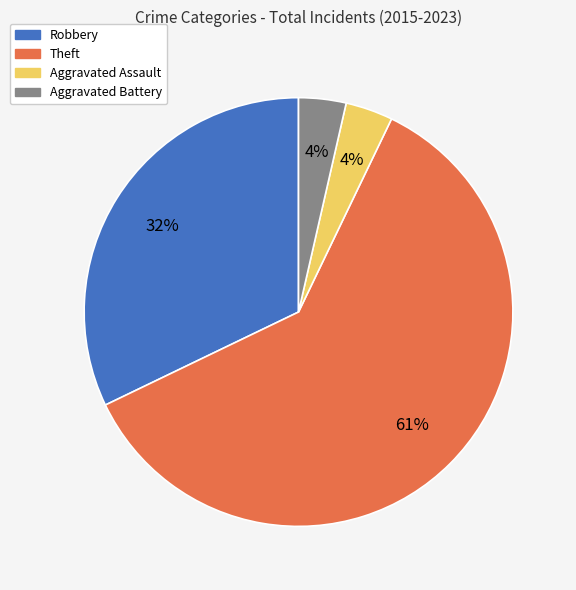

Is there a majority slice in this chart?

Yes